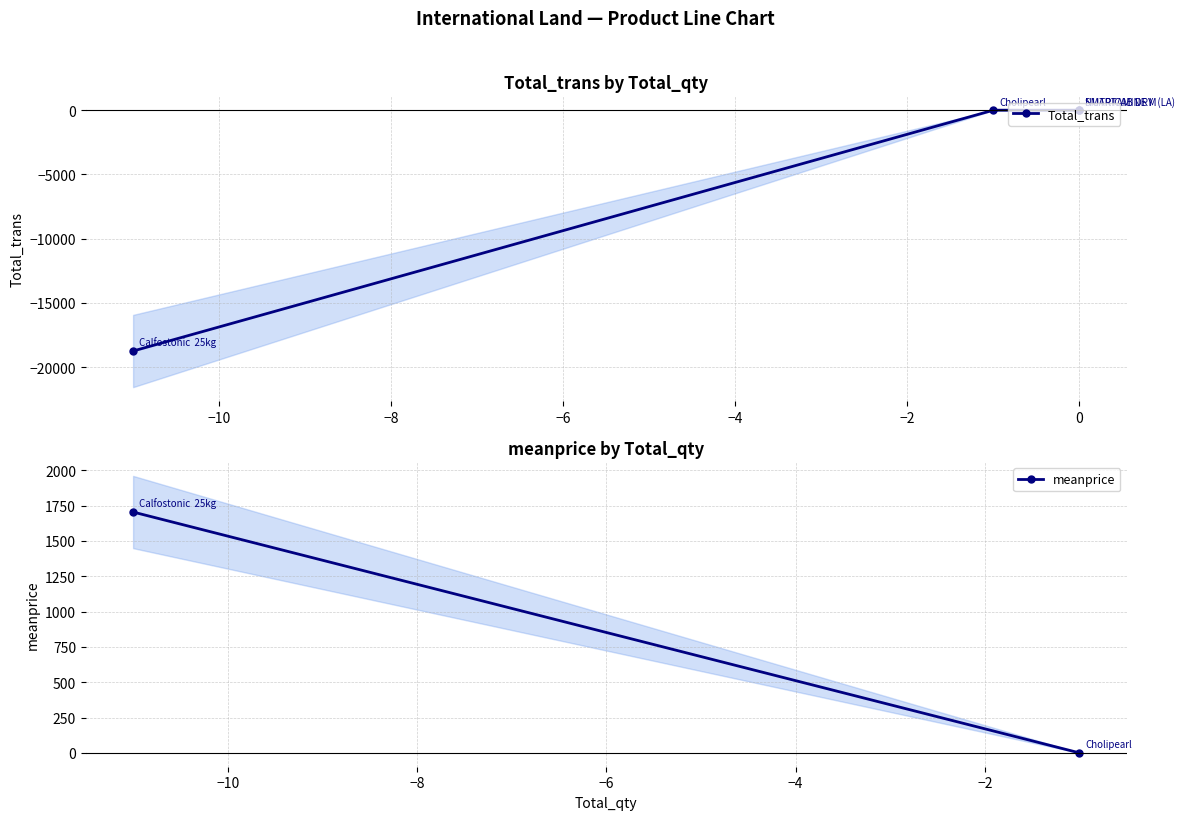

What is the average value?

-4687.4